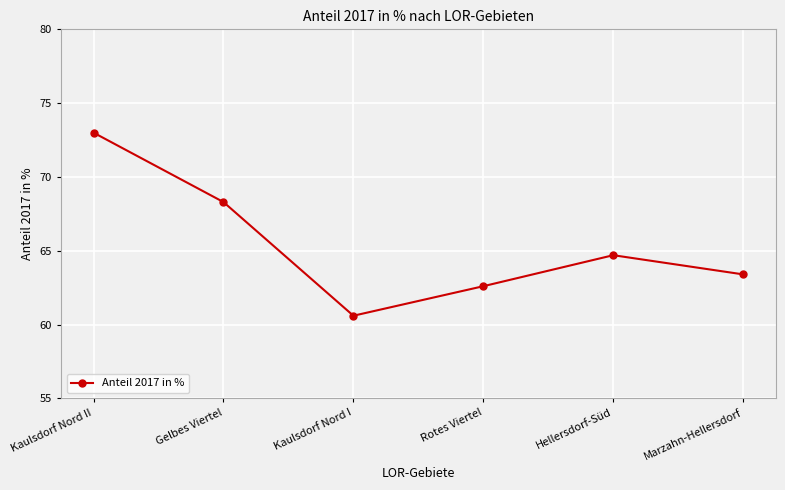

What position from the right is Rotes Viertel?

3